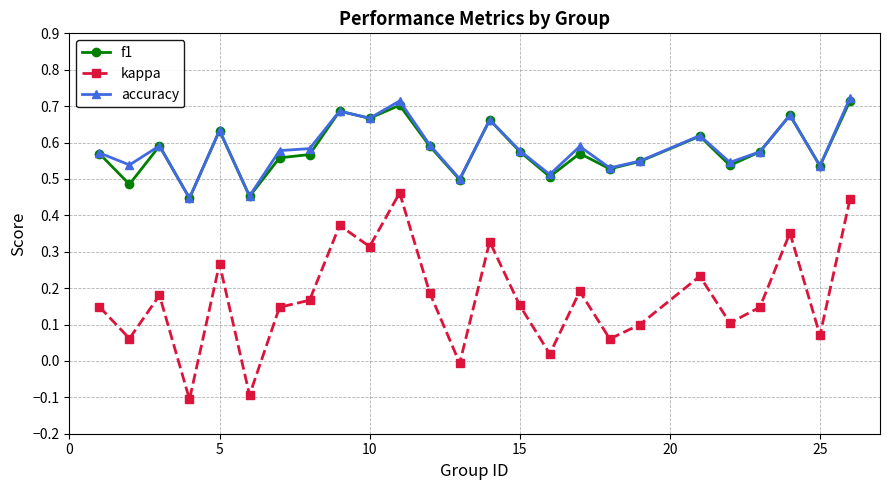

Which series has the widest spread of values?

kappa